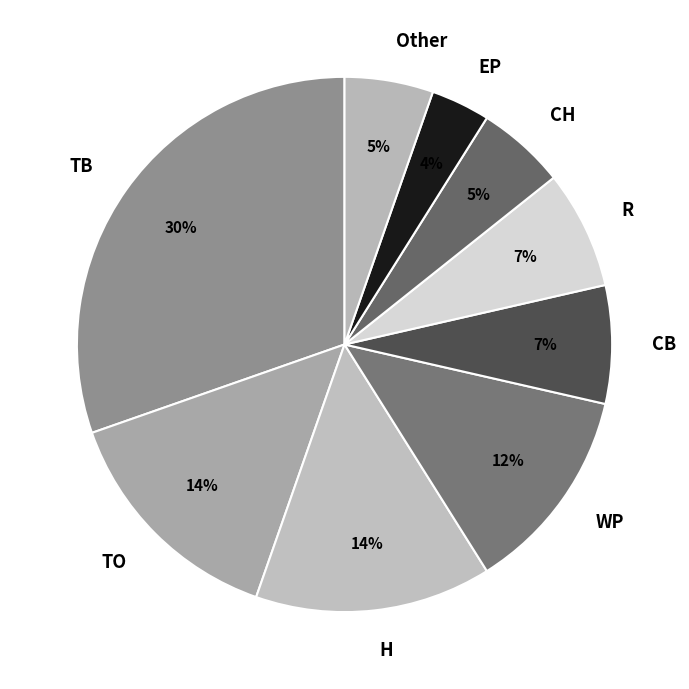

Count the number of slices in the pie.

9